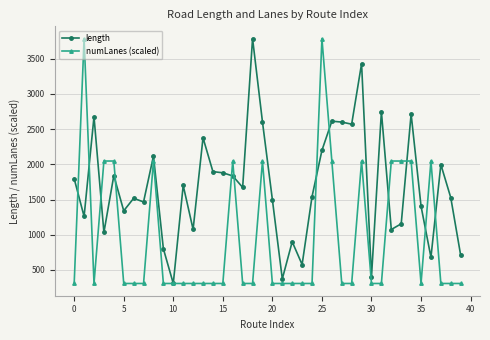

What is the smallest value displayed?

307.4